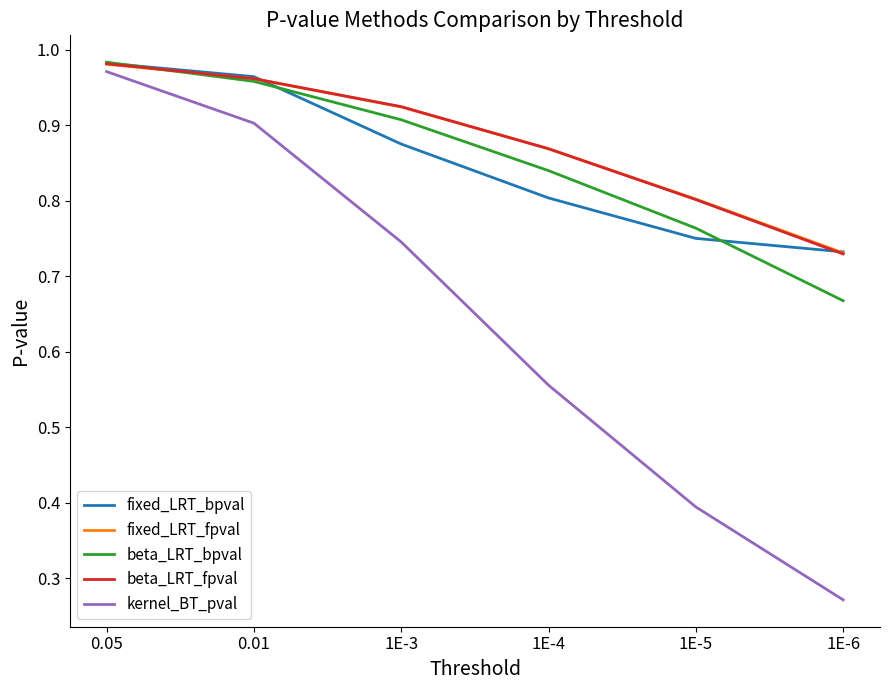

What position from the left is 1E-5?

5